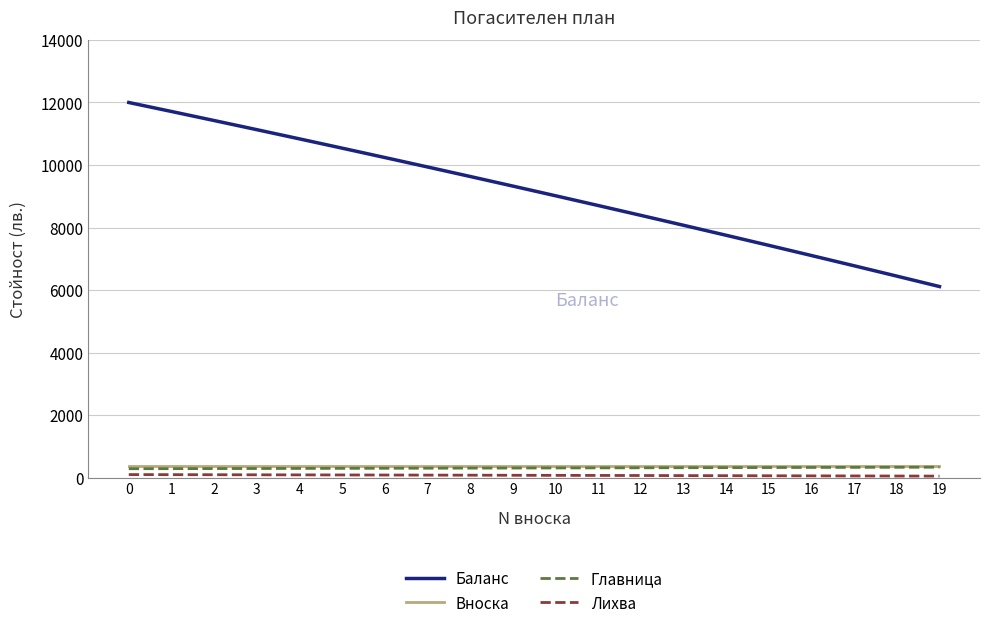

Which series changed the most between 13 and 14?

Баланс